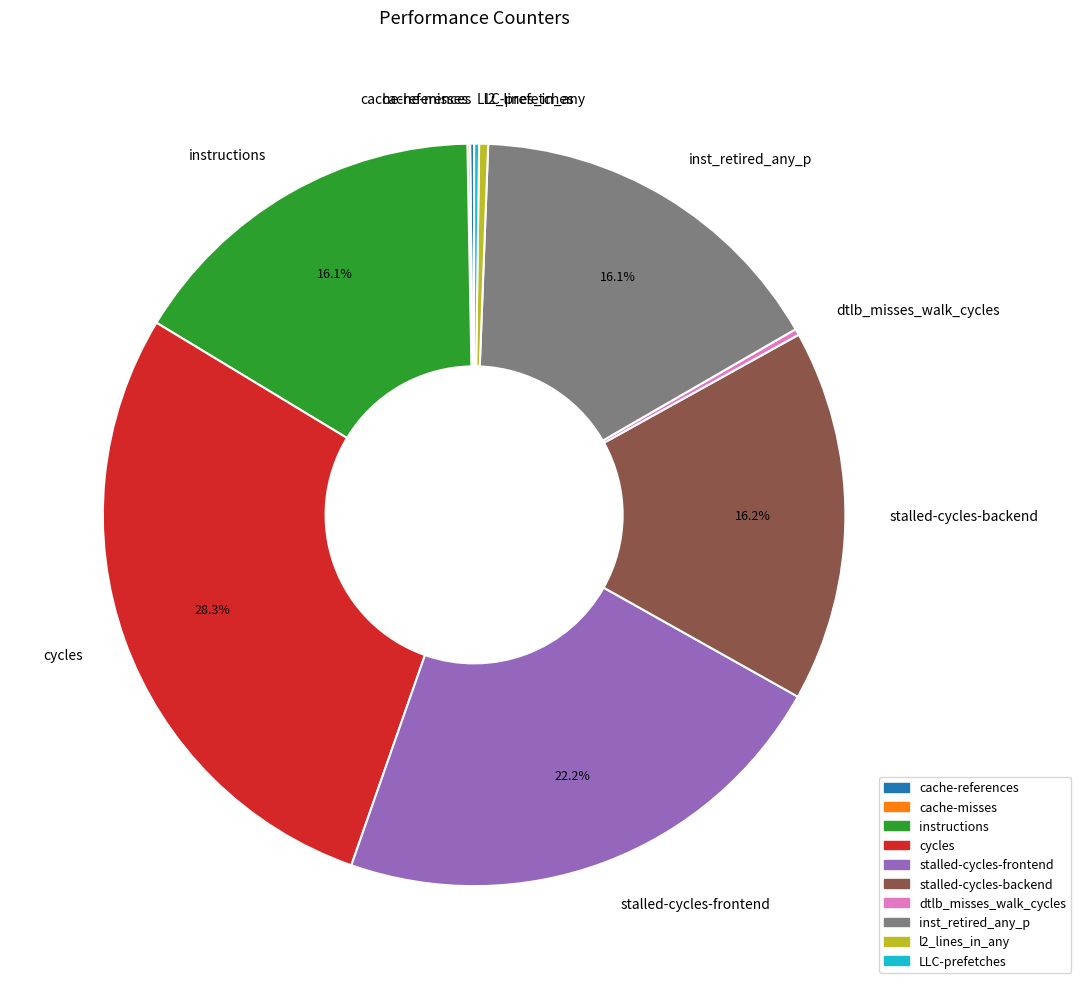

How much of the chart is everything except stalled-cycles-frontend?

77.8%